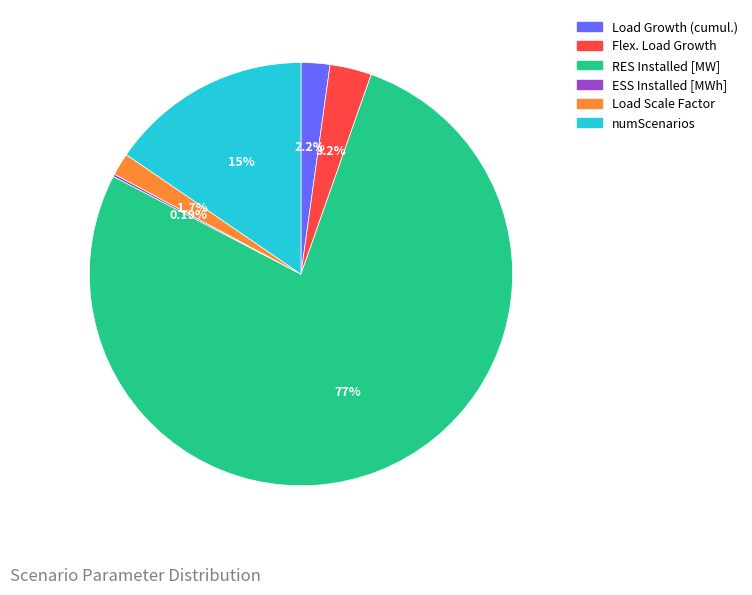

To the nearest percent, what is the difference between the largest and smallest slice percentages?

77%